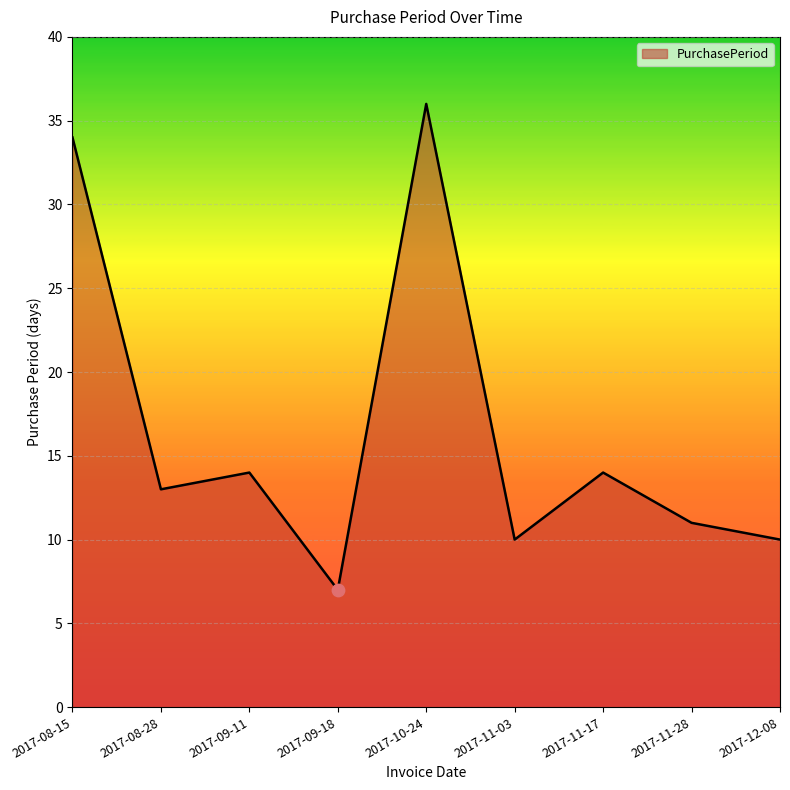

What is the change in value from 2017-10-24 to 2017-11-03?

-26